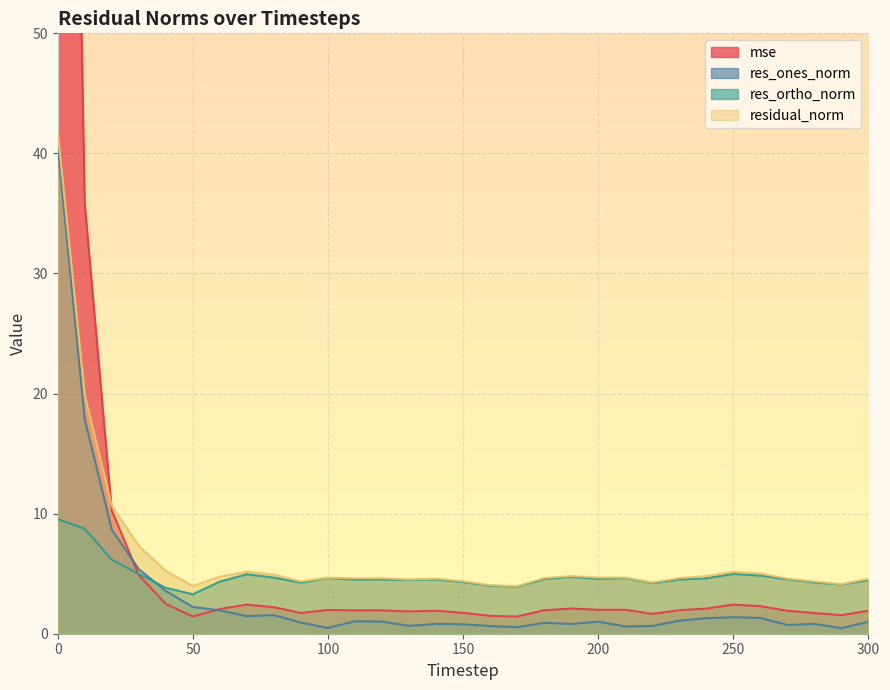

What are all the series names shown in the legend?

mse, res_ones_norm, res_ortho_norm, residual_norm